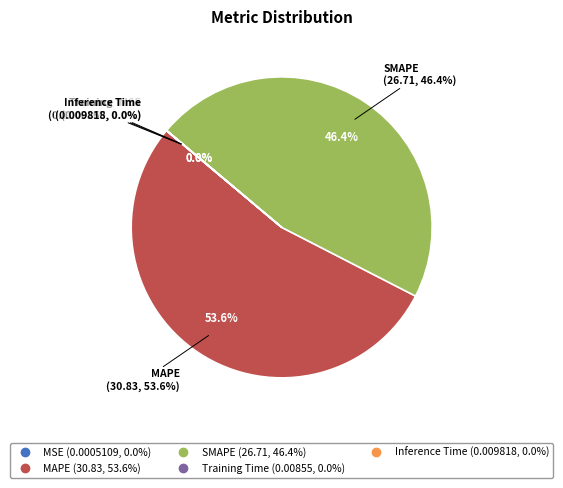

Combined, do Training Time and Inference Time account for over 50%?

No